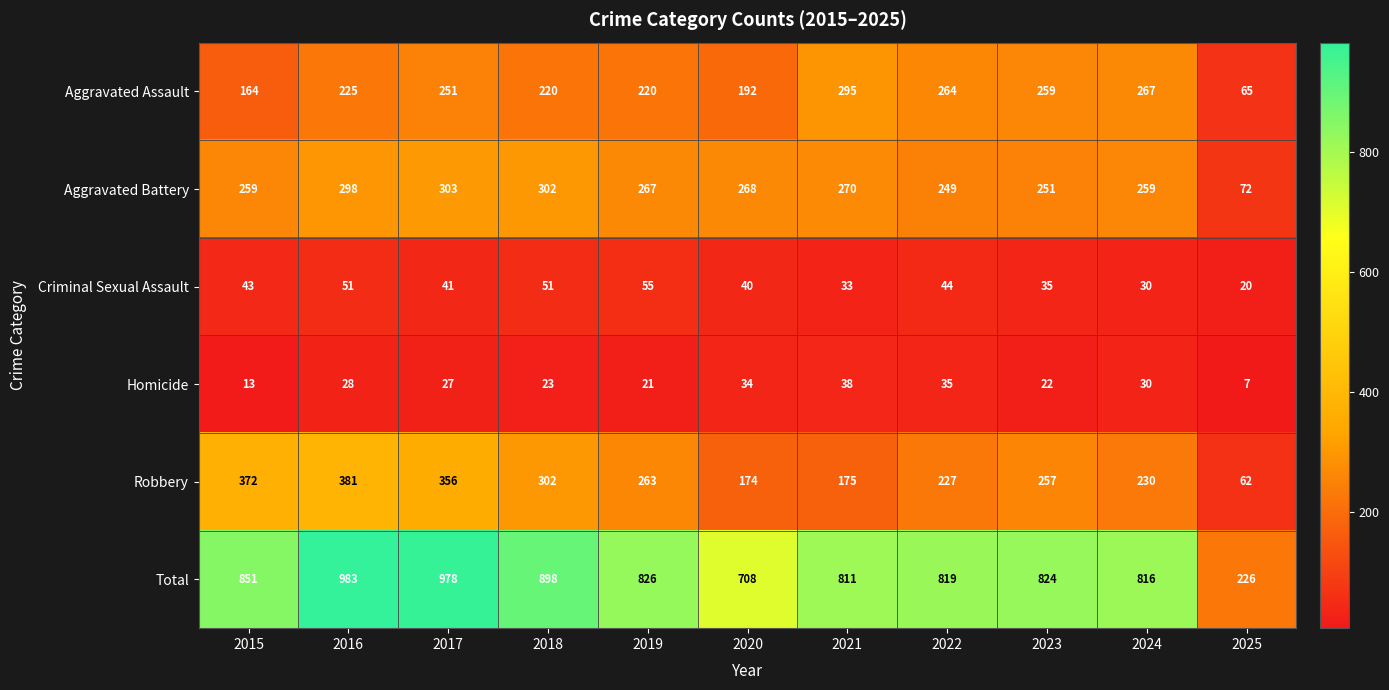

The value of Total at 2024 is 1449. True or false?

False